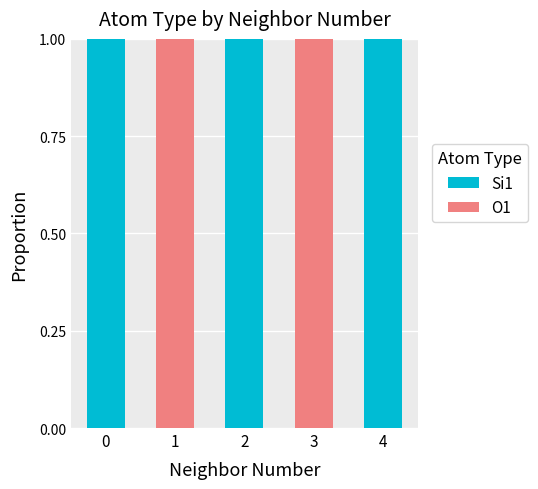

Reading right to left, what are the values for Si1?

4=1	3=0	2=1	1=0	0=1